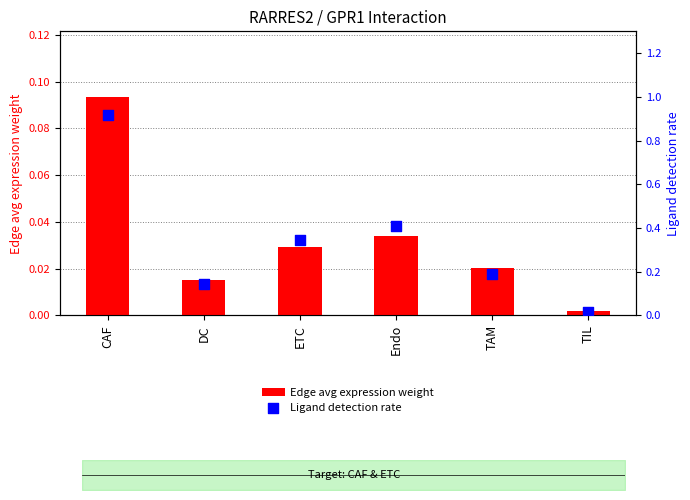

Which series contains the lowest Y value?

Edge avg expression weight